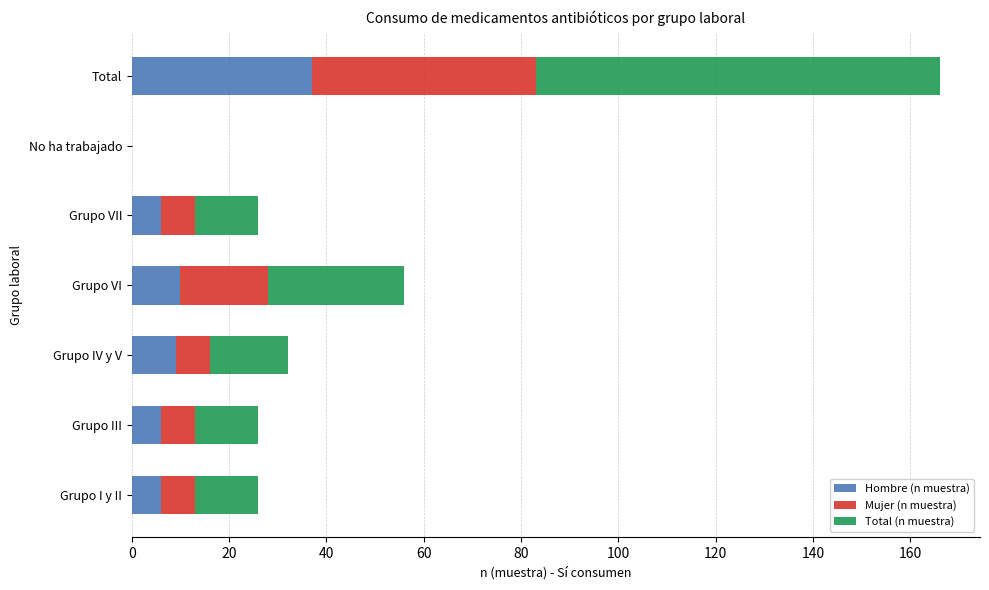

At which category is the sum across all series the highest?

Total